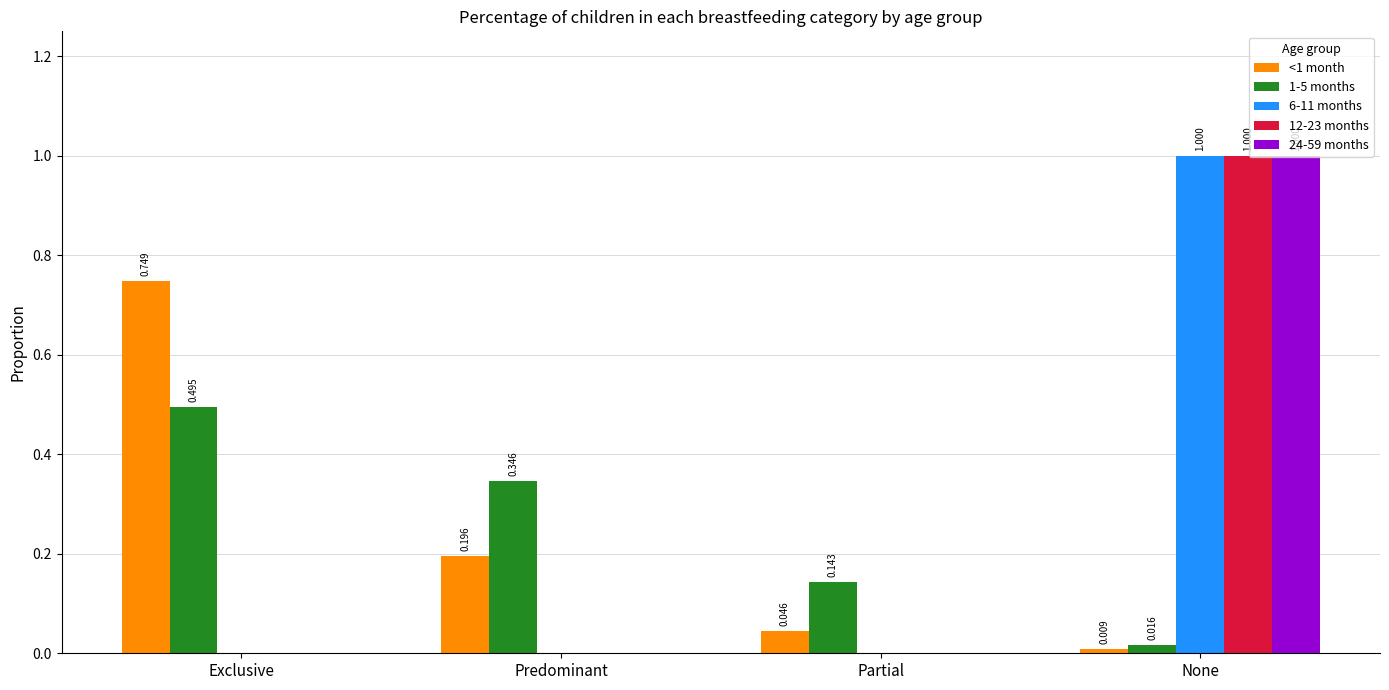

Where is 1-5 months nearest to the value 0?

None